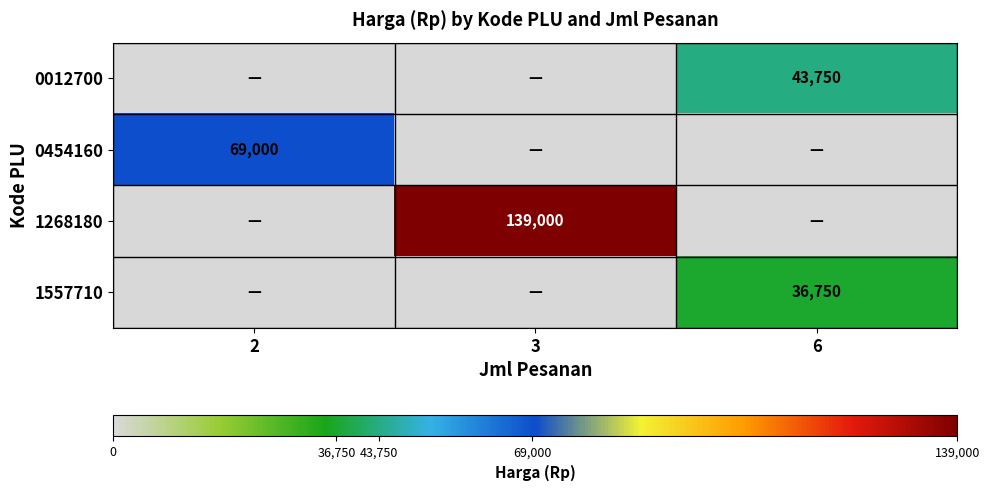

The value of 1268180 at 3 is 203041. True or false?

False